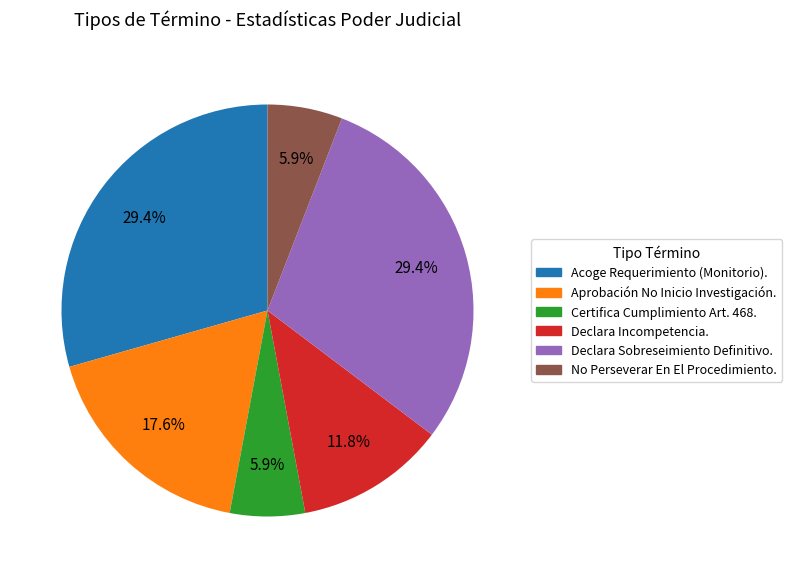

How much of the chart is everything except Aprobación No Inicio Investigación.?

82.4%